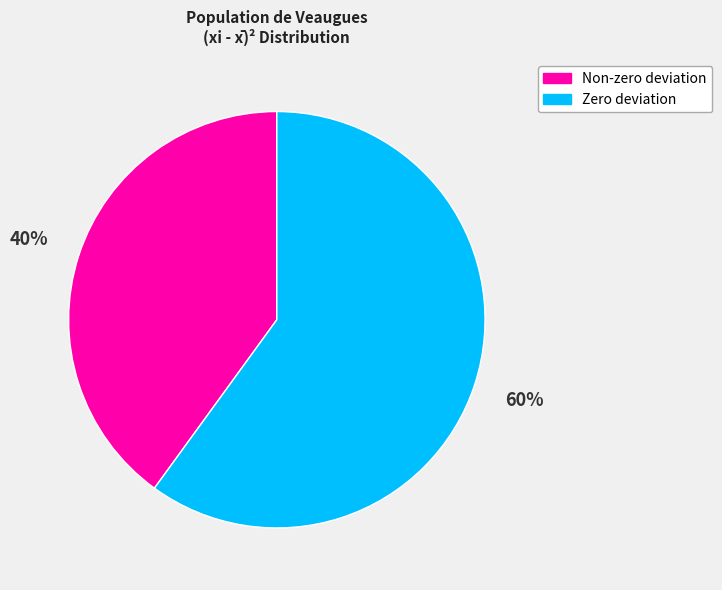

To the nearest percent, what is the average slice percentage?

50%